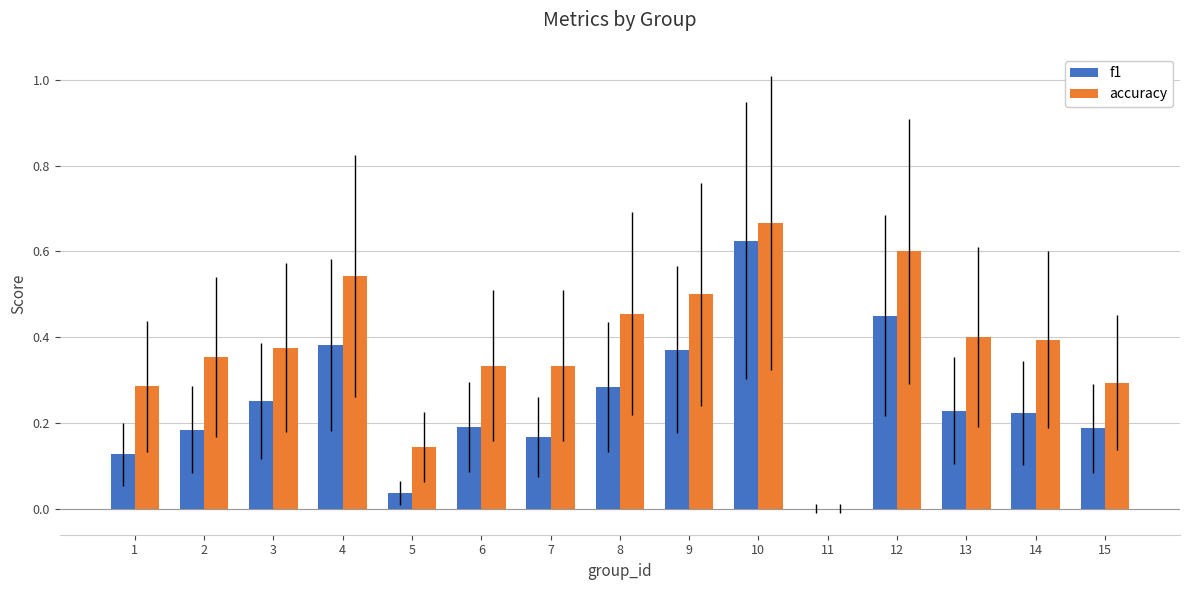

The accuracy series shows 0.4 at 2. True or false?

True